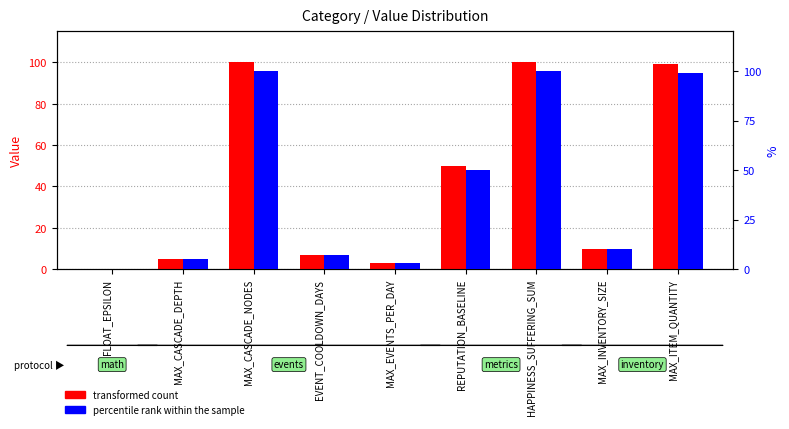

Rank the series at MAX_EVENTS_PER_DAY from lowest to highest value.

transformed count, percentile rank within the sample